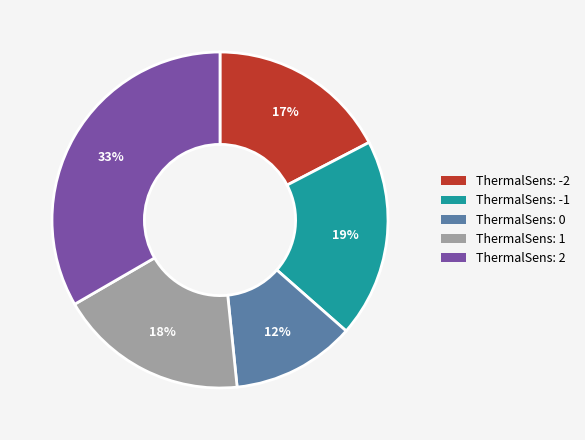

To the nearest percent, what is the combined percentage of ThermalSens: -1 and ThermalSens: -2?

36%